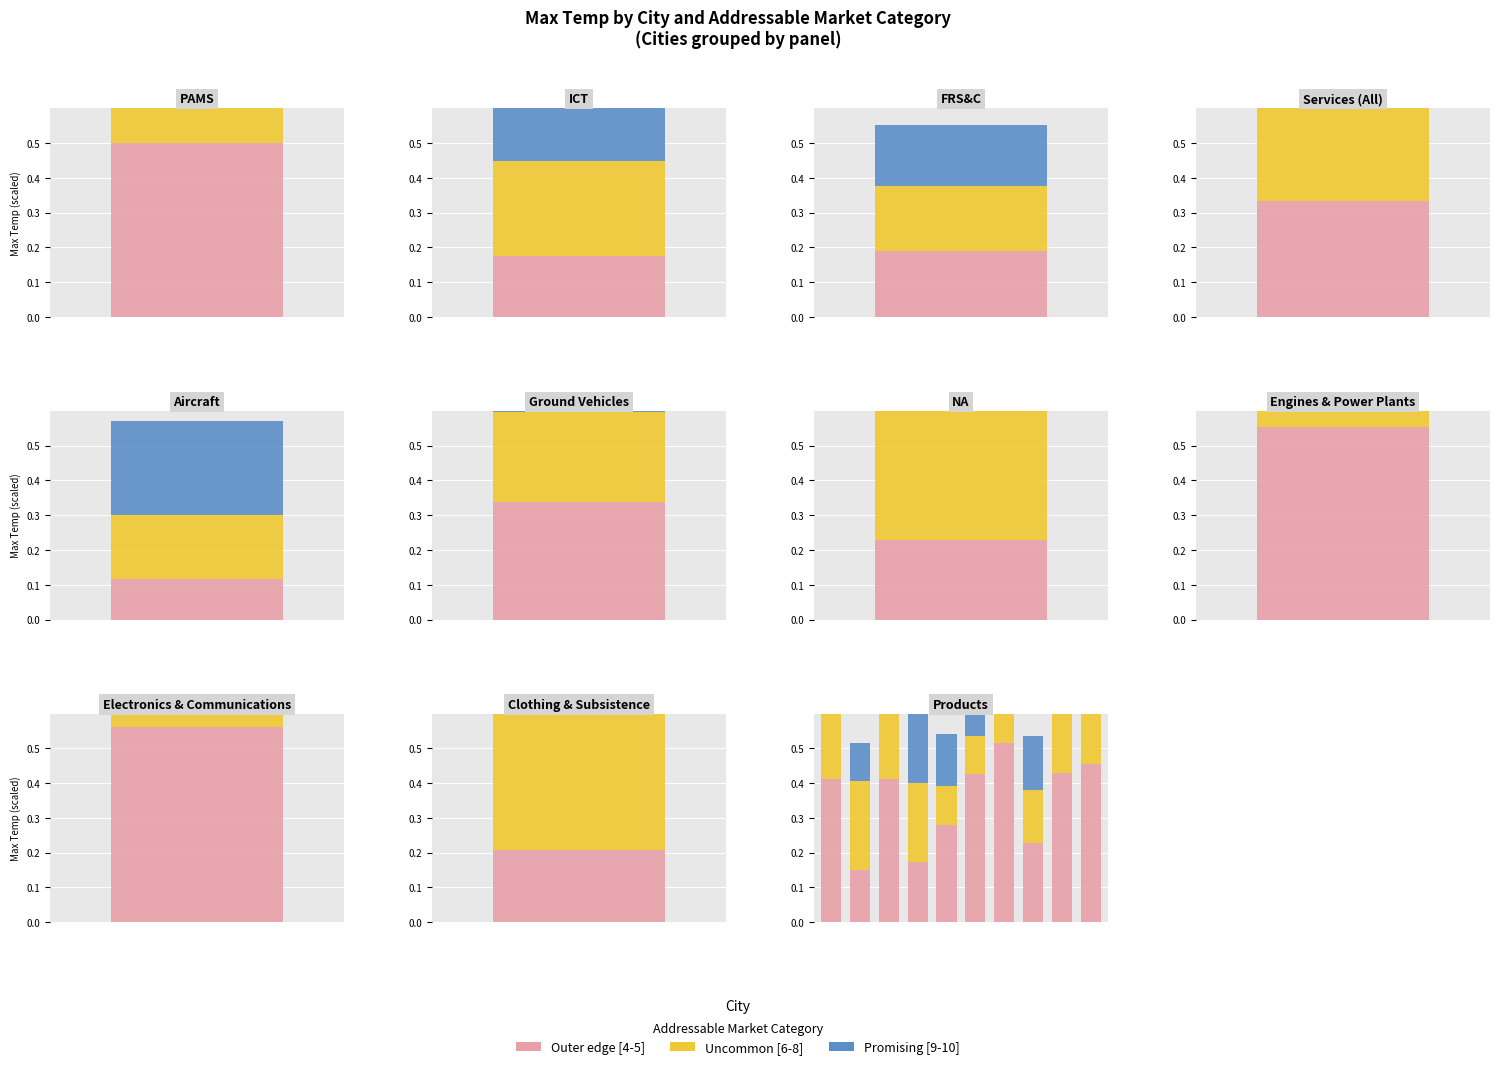

What is the sum of the Promising [9-10] values at 2 and 8?

0.3